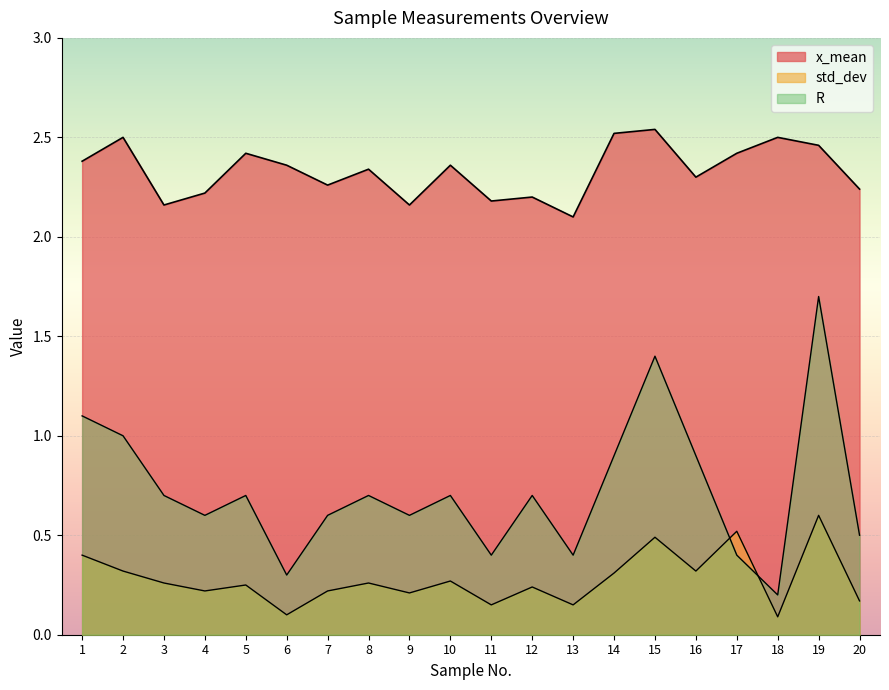

Reading left to right, extract all data points from this chart.

x_mean: 1=2.4	2=2.5	3=2.2	4=2.2	5=2.4	6=2.4	7=2.3	8=2.3	9=2.2	10=2.4	11=2.2	12=2.2	13=2.1	14=2.5	15=2.5	16=2.3	17=2.4	18=2.5	19=2.5	20=2.2
std_dev: 1=0.4	2=0.3	3=0.3	4=0.2	5=0.2	6=0.1	7=0.2	8=0.3	9=0.2	10=0.3	11=0.1	12=0.2	13=0.1	14=0.3	15=0.5	16=0.3	17=0.5	18=0.1	19=0.6	20=0.2
R: 1=1.1	2=1.0	3=0.7	4=0.6	5=0.7	6=0.3	7=0.6	8=0.7	9=0.6	10=0.7	11=0.4	12=0.7	13=0.4	14=0.9	15=1.4	16=0.9	17=0.4	18=0.2	19=1.7	20=0.5